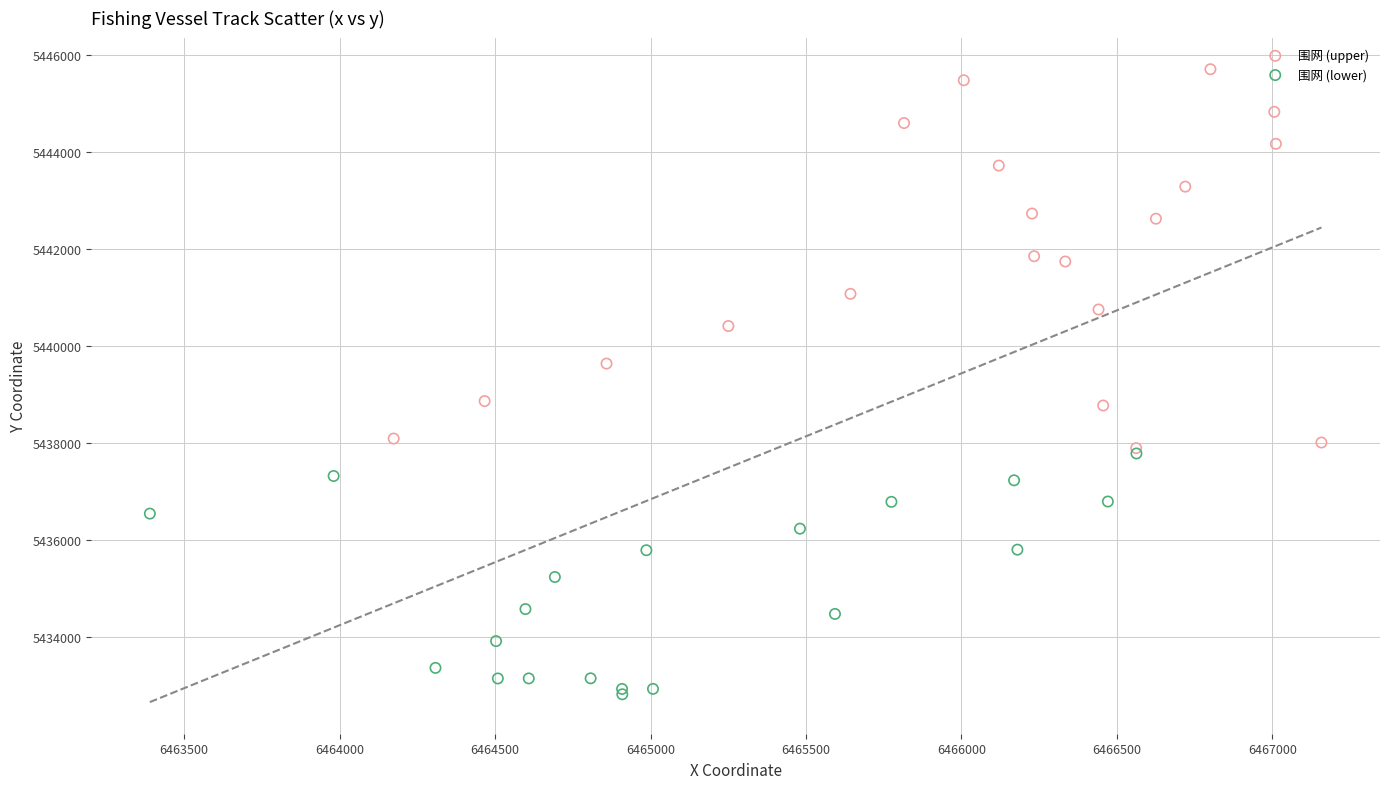

Which series contains the highest Y value?

围网 (upper)